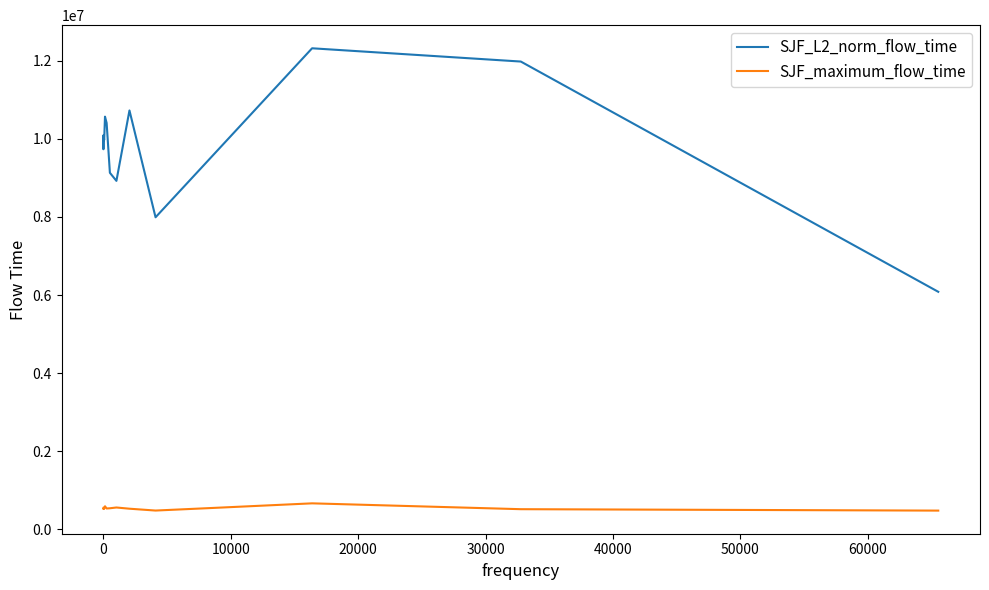

What is the smallest value displayed?

473217.0